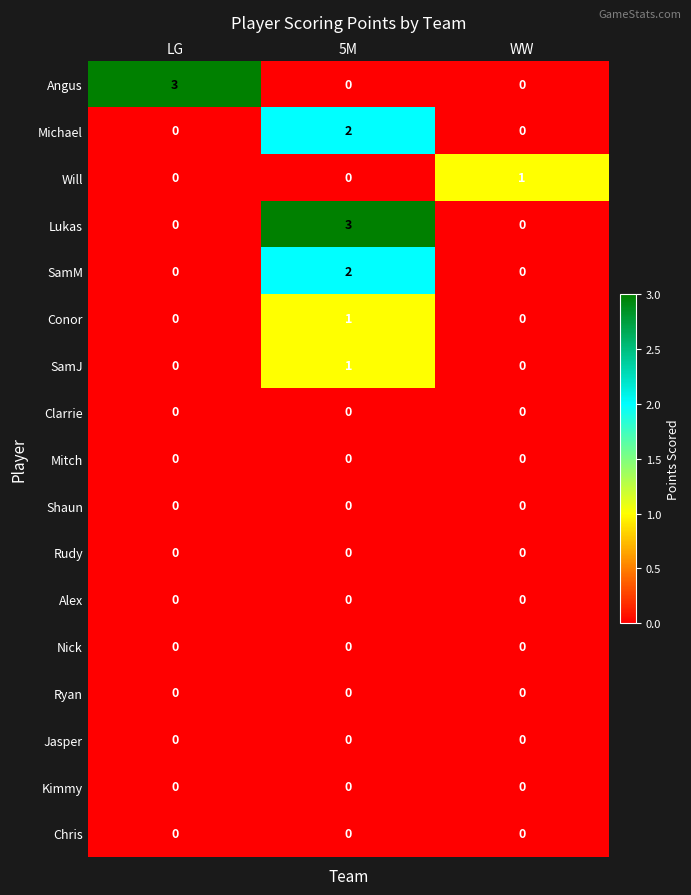

What is the difference between the highest and lowest values at 5M?

3